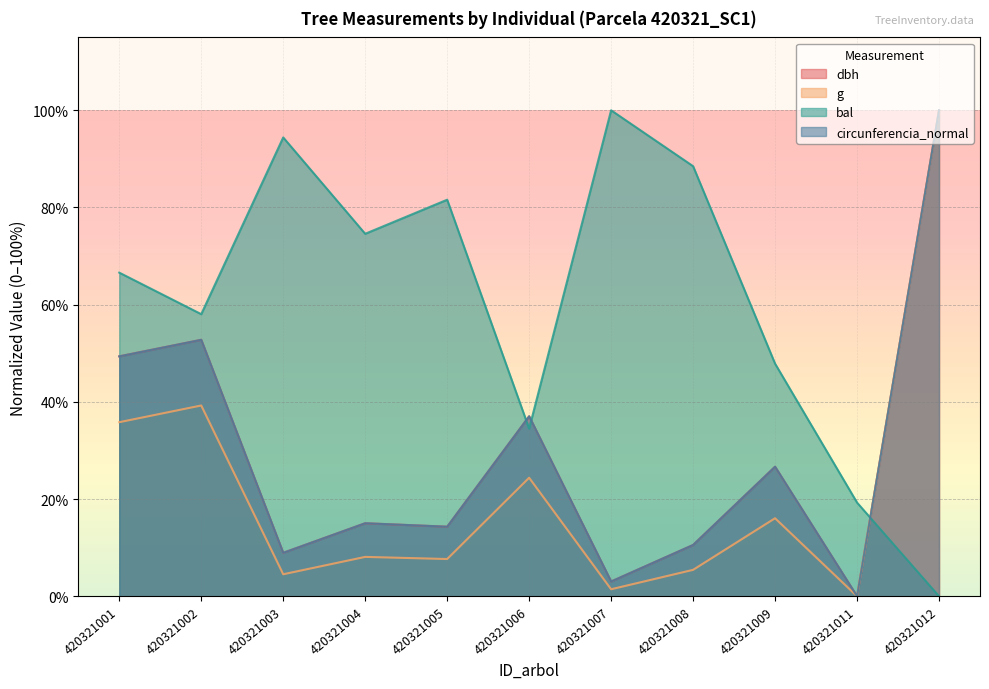

What is the value of the circunferencia_normal point at the 9th from the left?

26.7